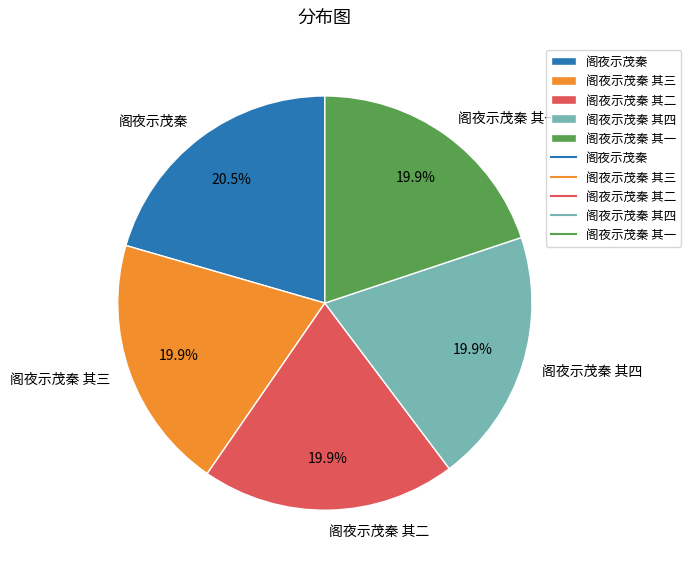

The 阁夜示茂秦 其二 slice represents 20% of the pie. True or false?

True